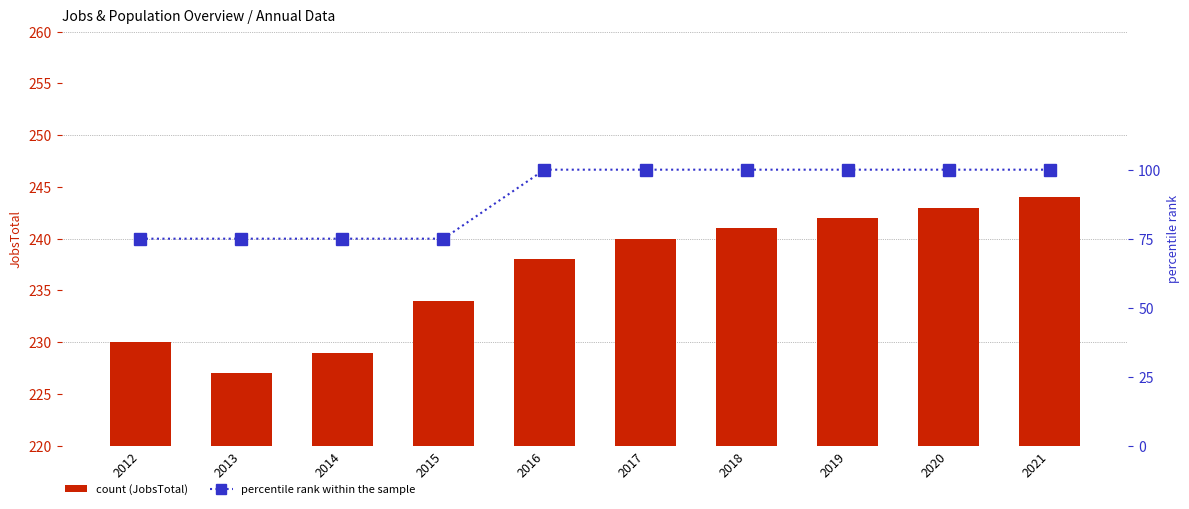

What is the value of the JobsTotal bar at the 10th from the left?

244